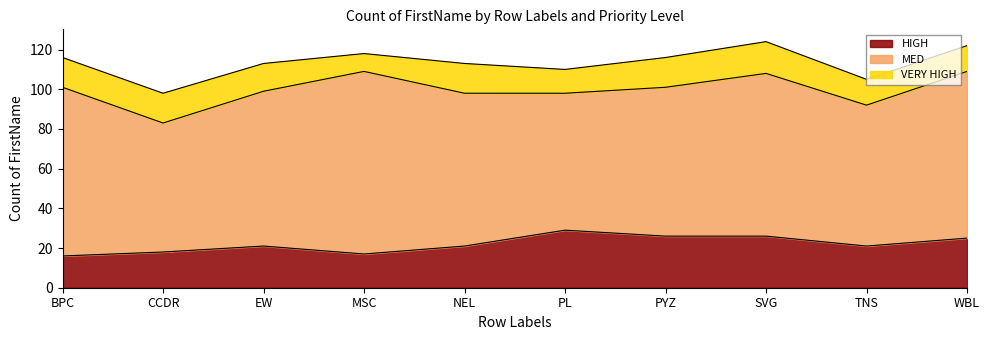

Which series has the widest spread of values?

MED